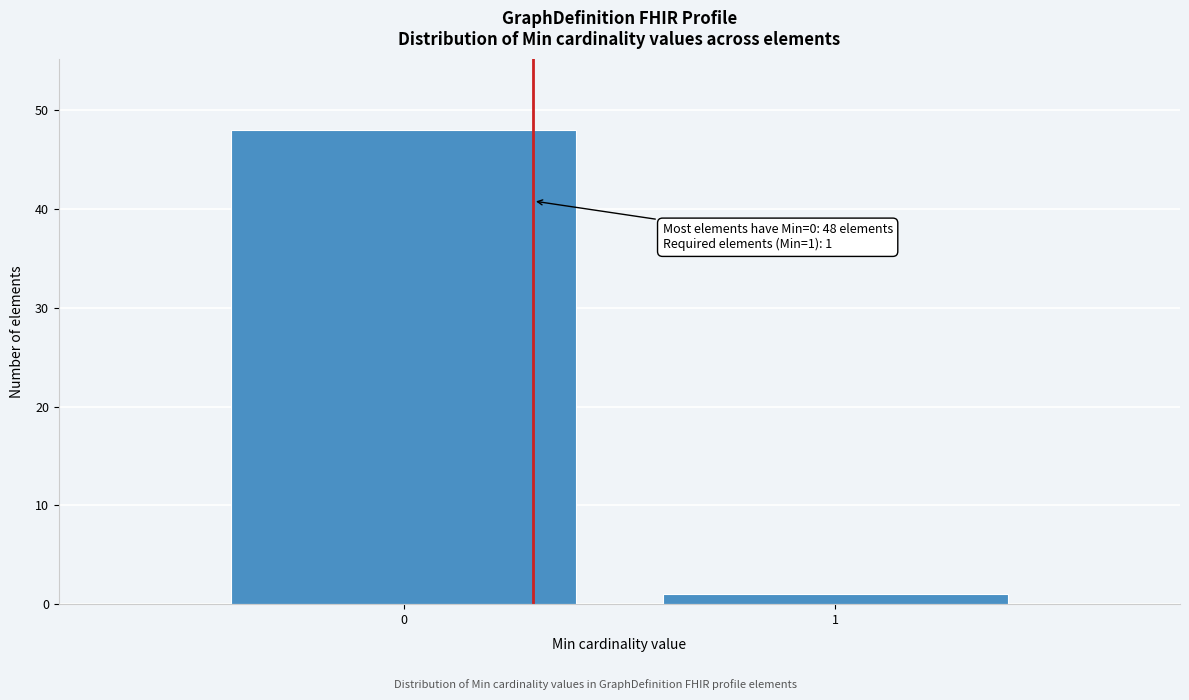

Reading right to left, what are all the values shown in this chart?

1=1	0=48